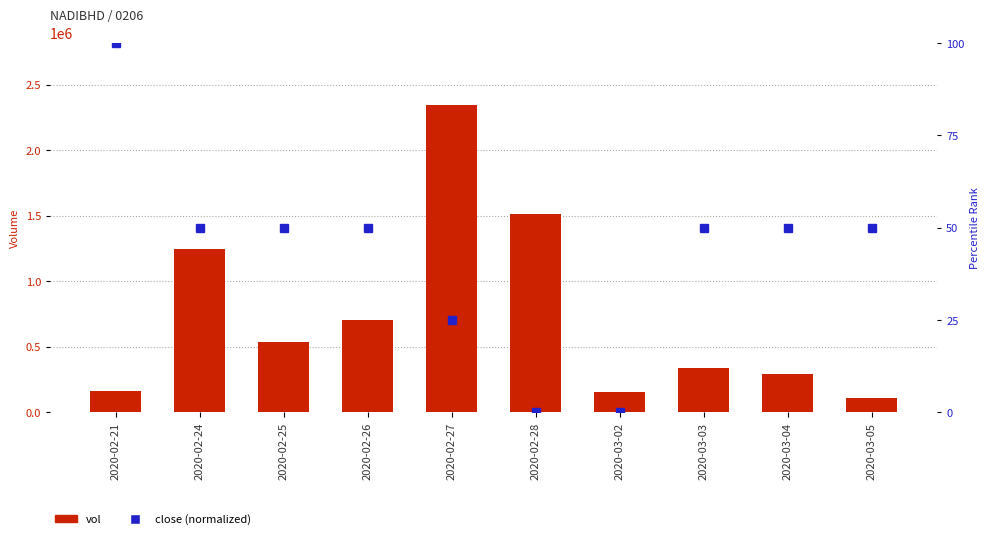

How many data points does each series have?

10